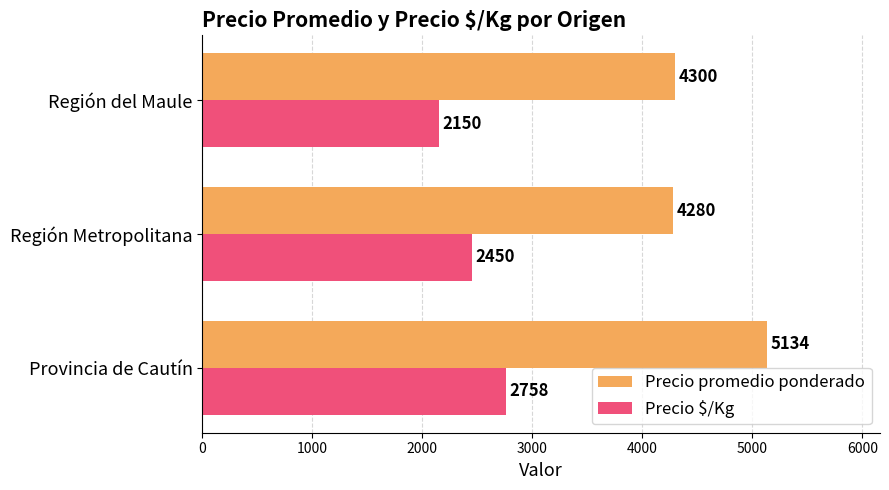

At how many categories does at least one series exceed 3374?

3